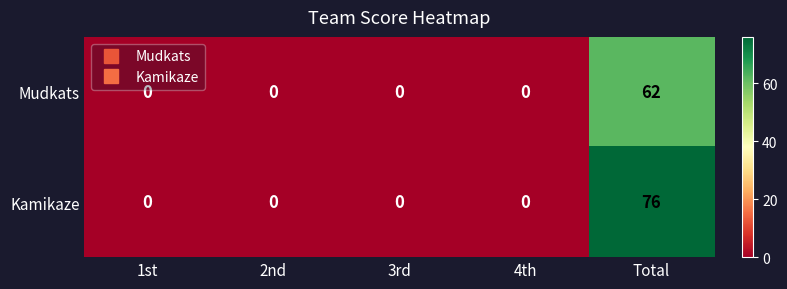

Rank the series at Total from lowest to highest value.

Mudkats, Kamikaze